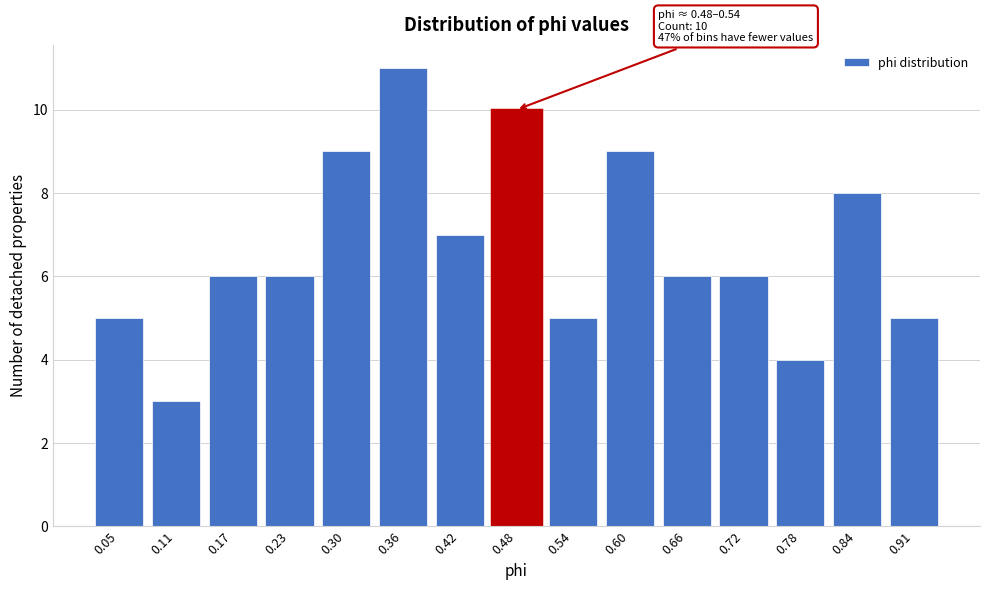

Reading left to right, extract all data points from this chart.

5	3	6	6	9	11	7	10	5	9	6	6	4	8	5